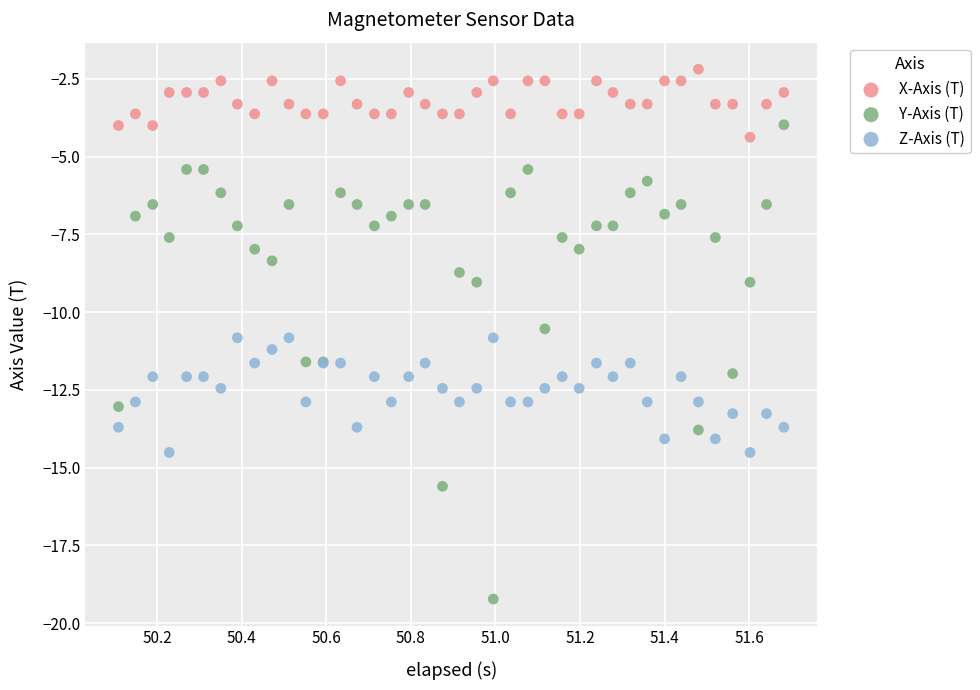

What is the X range (max minus min) for the scatter plot?

1.6